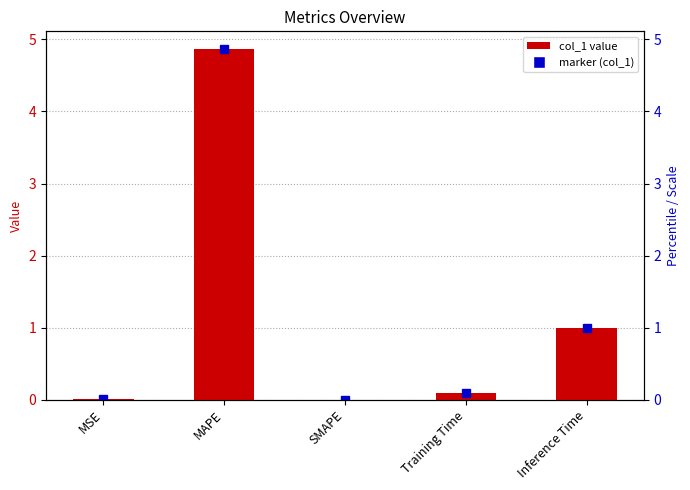

Reading right to left, list all the values displayed in this chart.

1.0	0.1	0.0	4.9	0.0